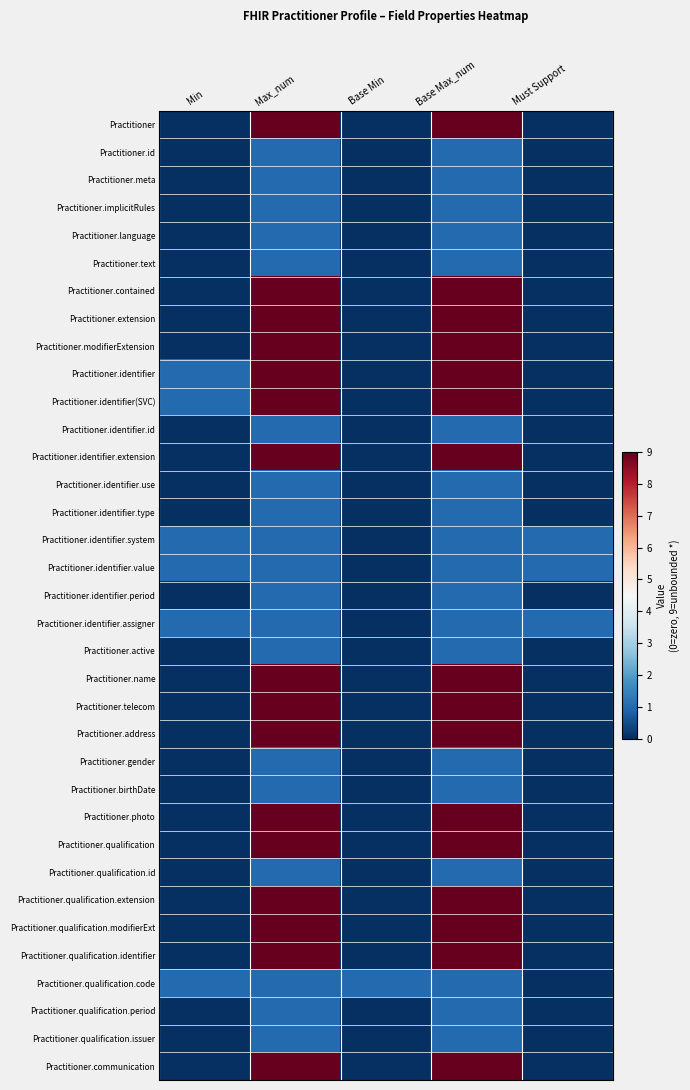

At which category is the sum across all series the highest?

Max_num